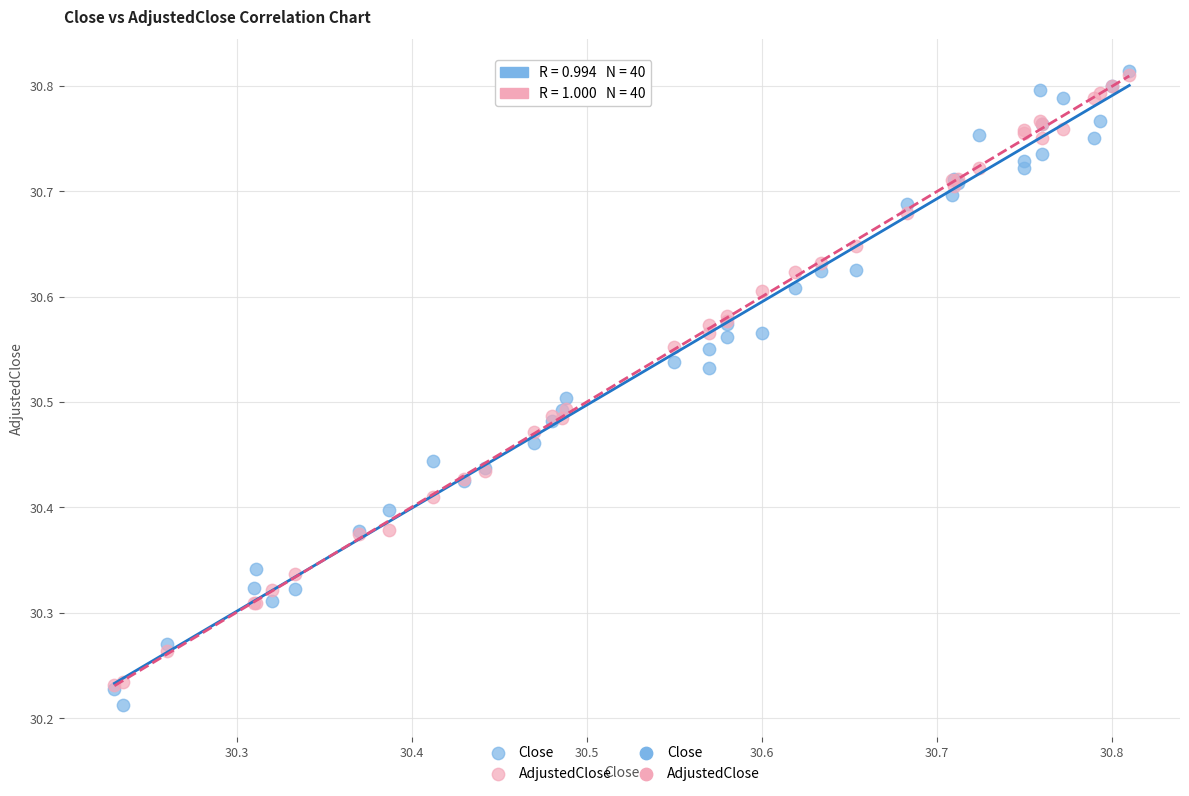

Which series contains the lowest Y value?

Close